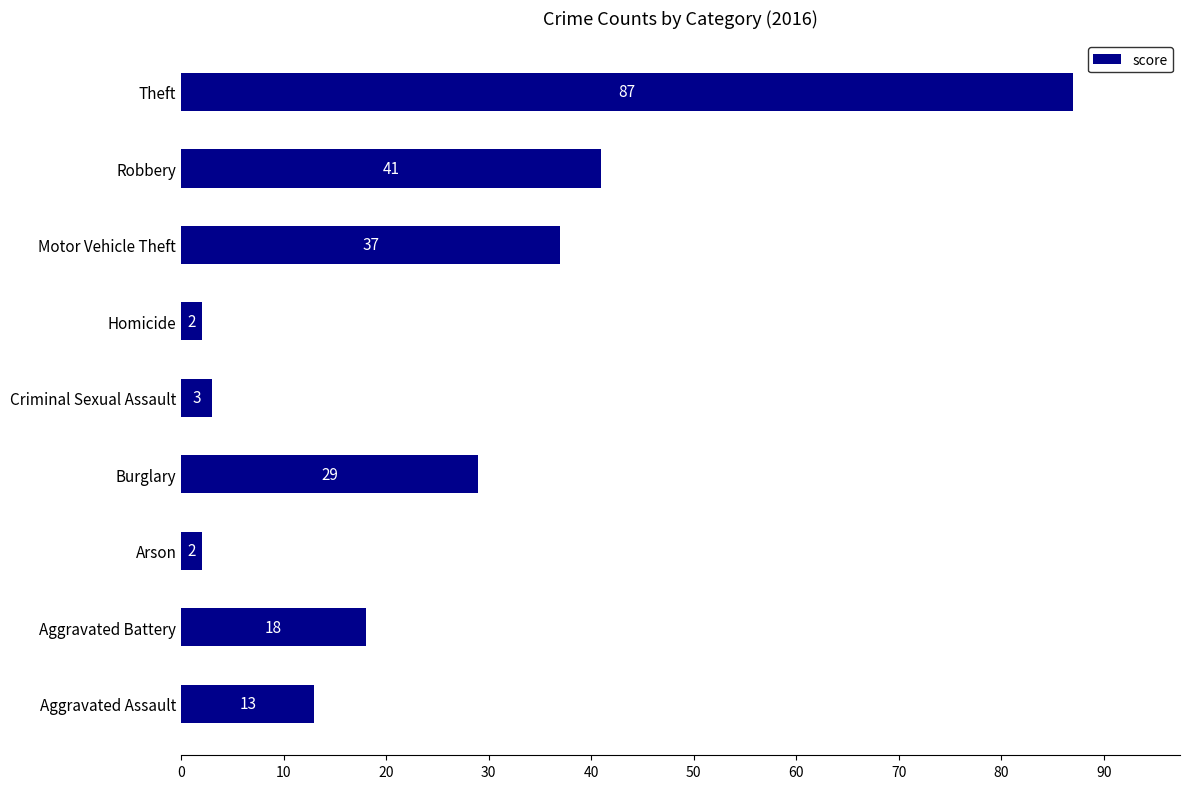

What is the greatest value displayed?

87